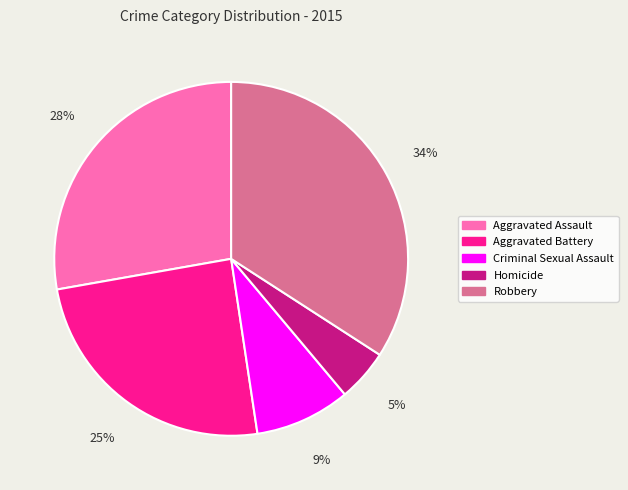

Rank the categories by value from lowest to highest.

Homicide, Criminal Sexual Assault, Aggravated Battery, Aggravated Assault, Robbery